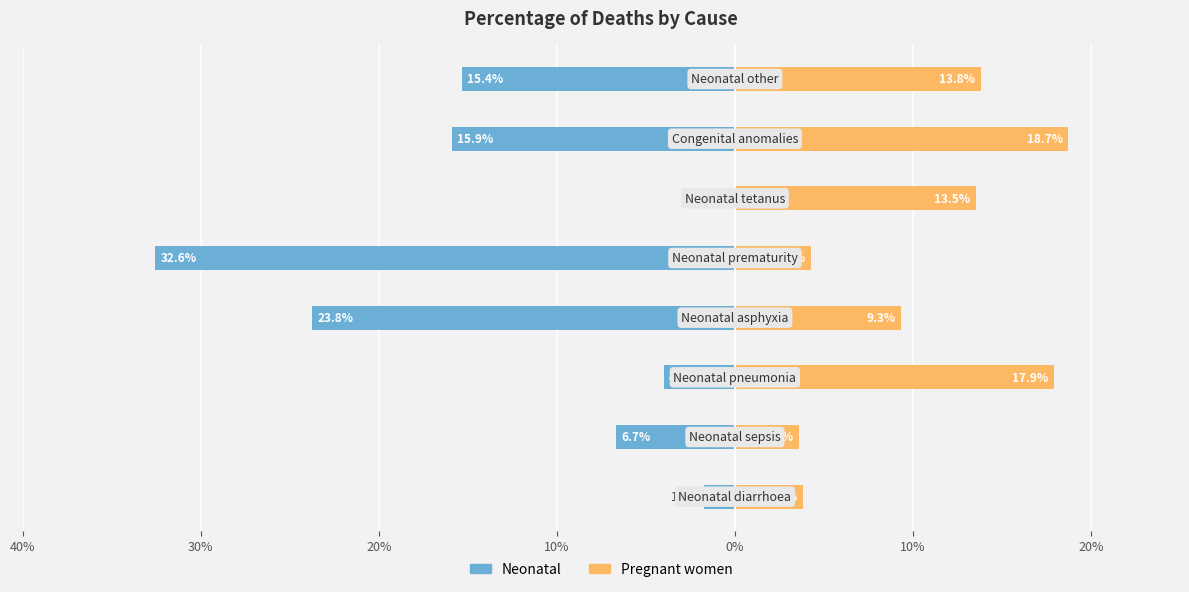

How many bars are there in each group?

2